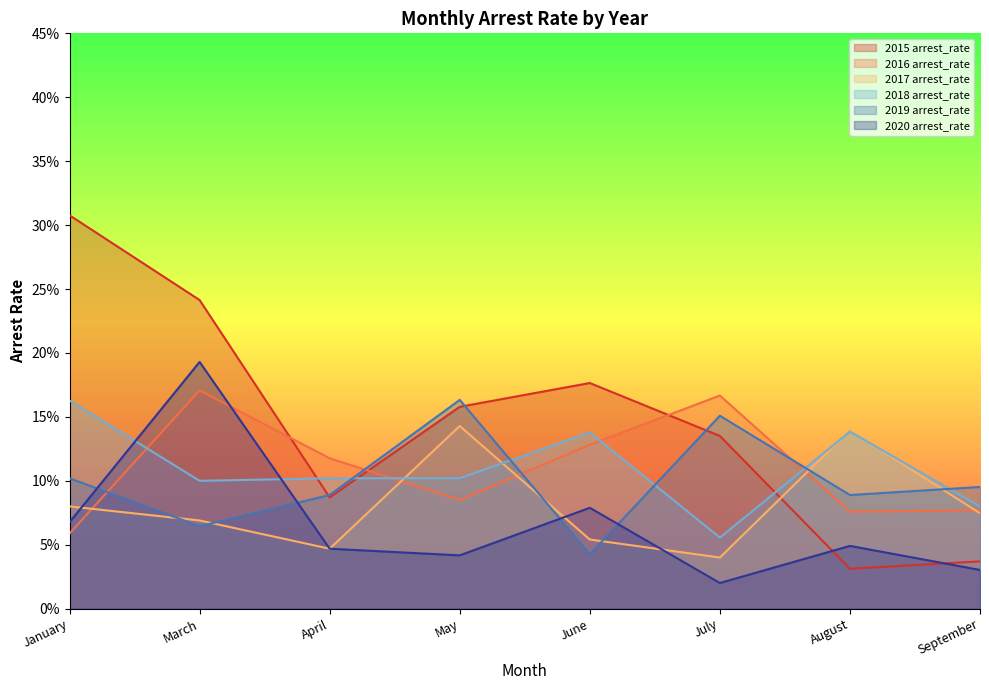

What is the label of the 6th point from the right?

April